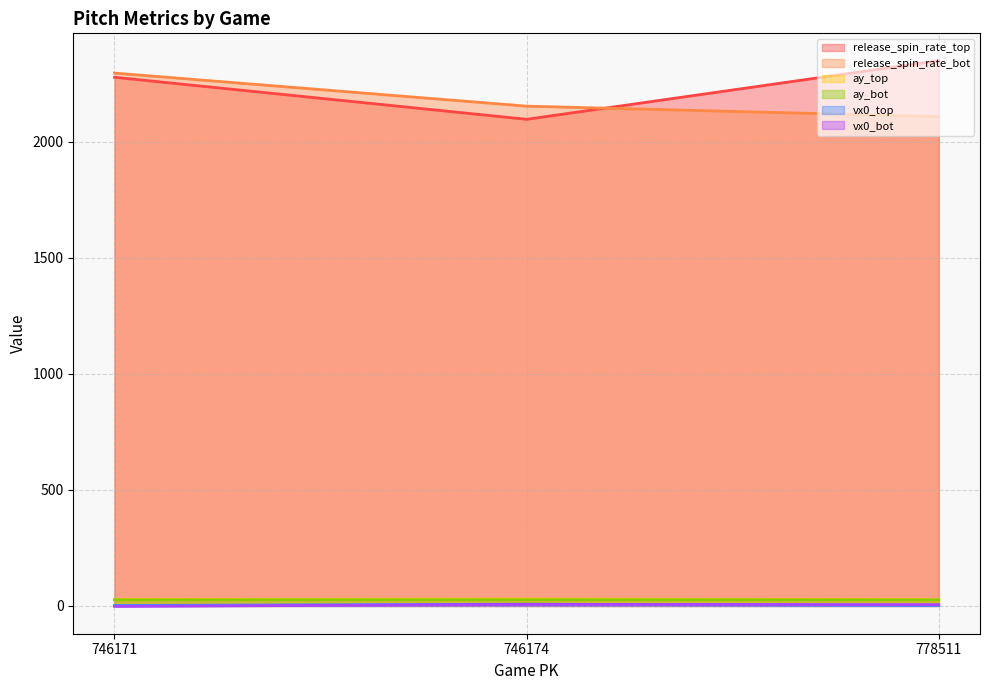

Where is vx0_bot nearest to the value 2?

778511